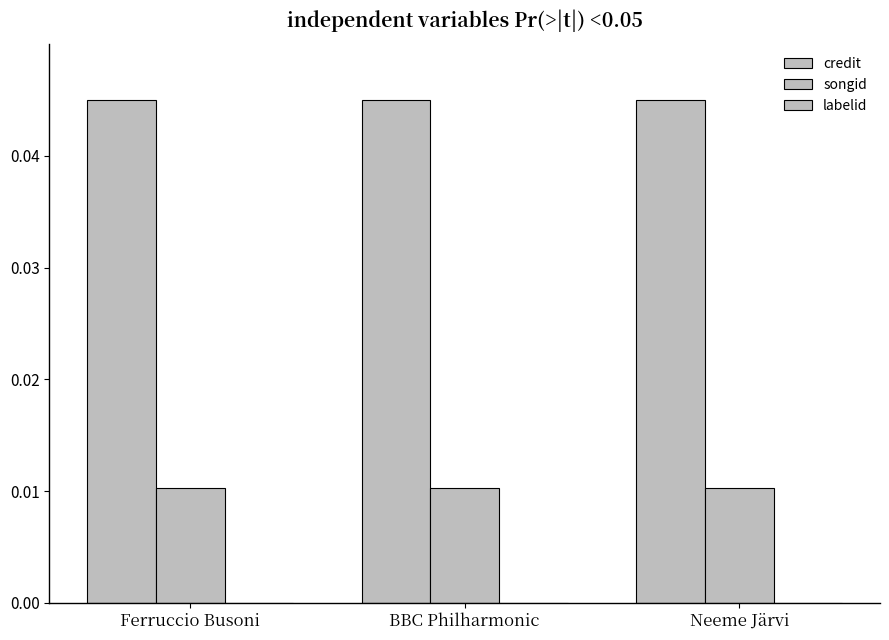

List the labels in order of labelid value, largest first.

Ferruccio Busoni, BBC Philharmonic, Neeme Järvi